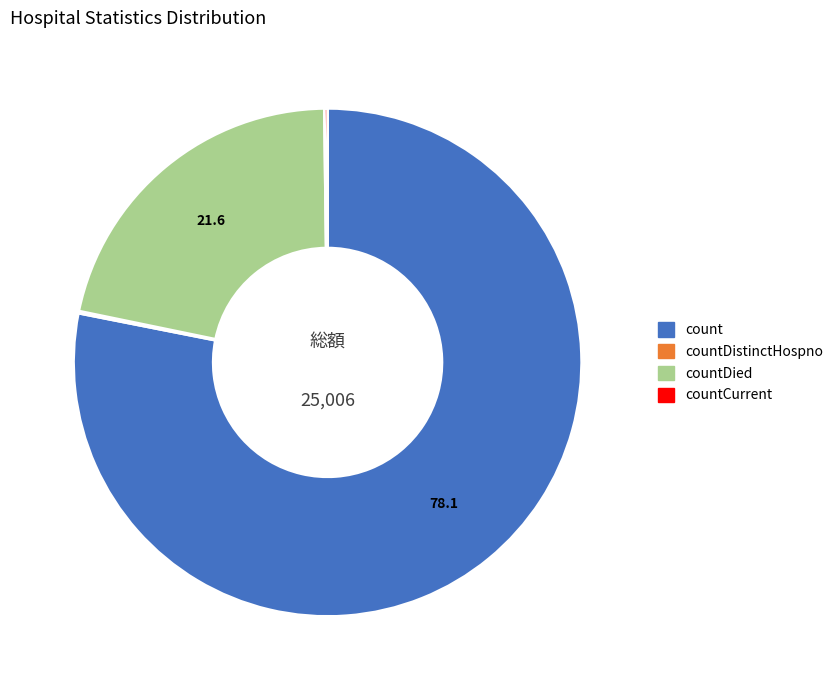

Approximately how many times larger is the value at count compared to countDied?

3.6